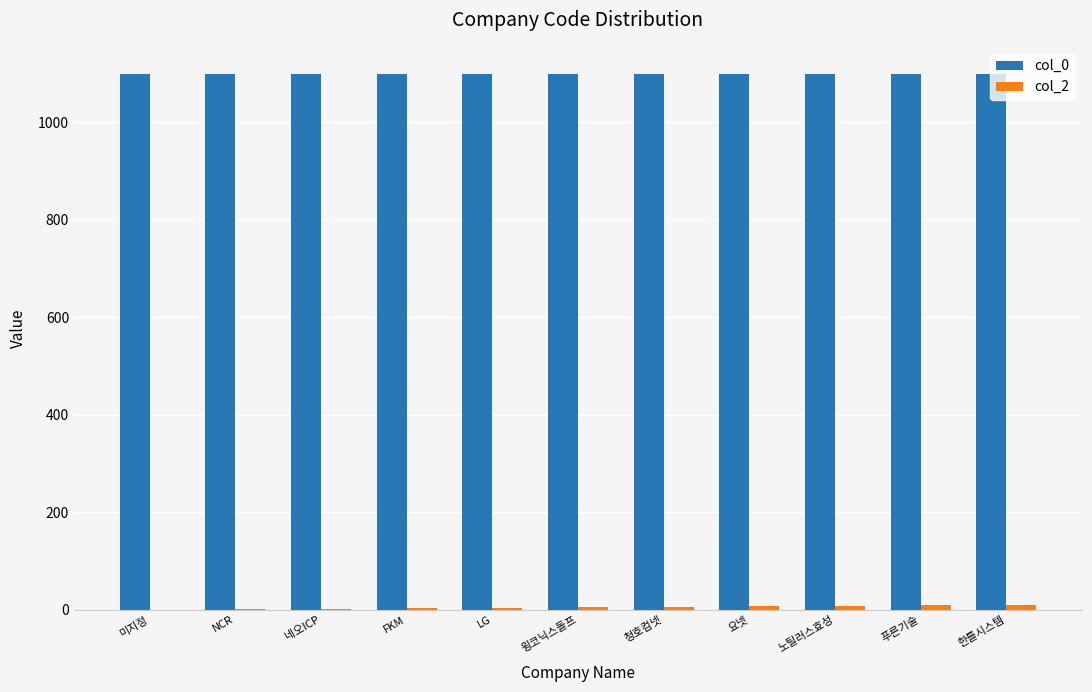

Which series has the largest total across all categories?

col_0